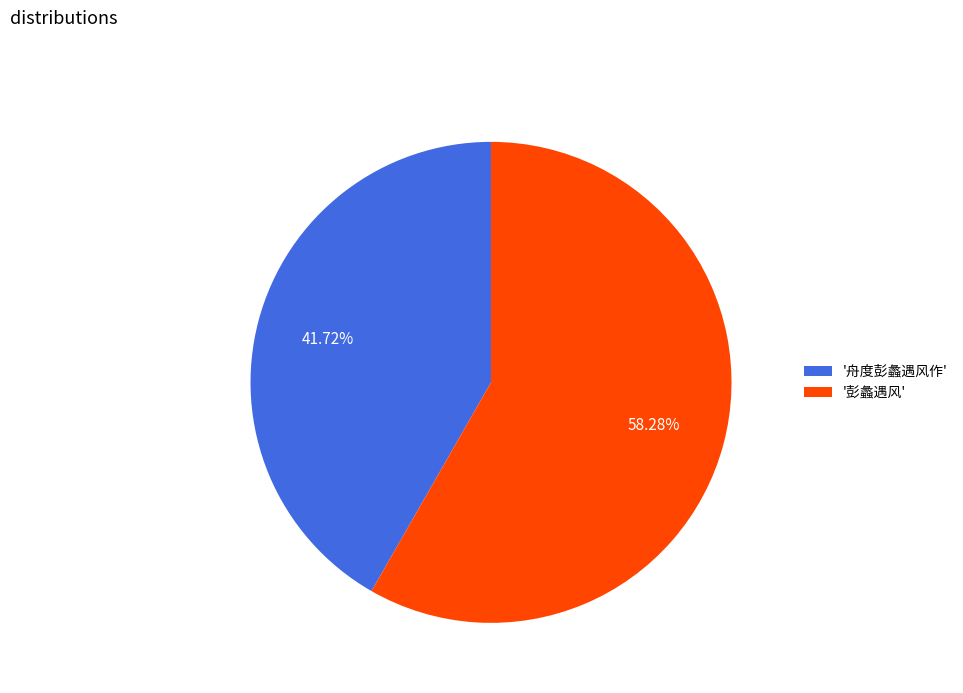

Which slice is the smallest?

'舟度彭蠡遇风作'